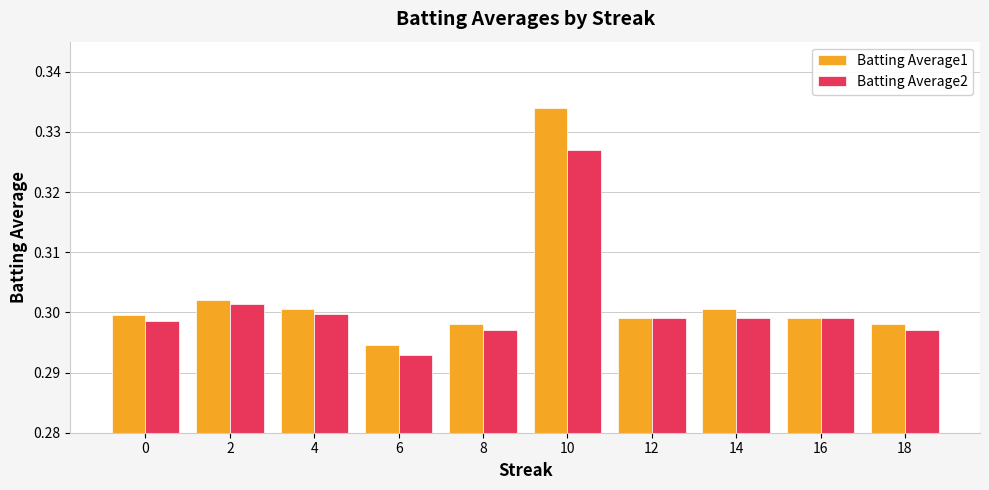

Where is Batting Average2 nearest to the value 0?

6